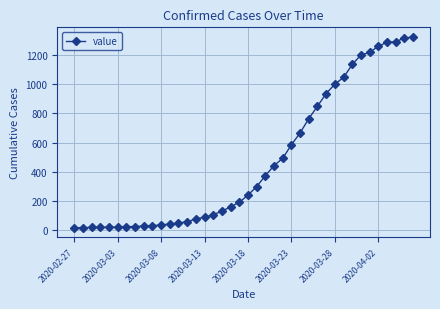

What is the sum of all values?

18871